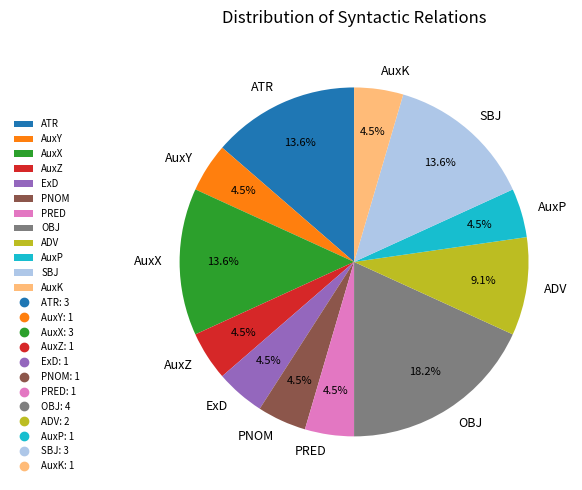

Does any single category account for the majority?

No